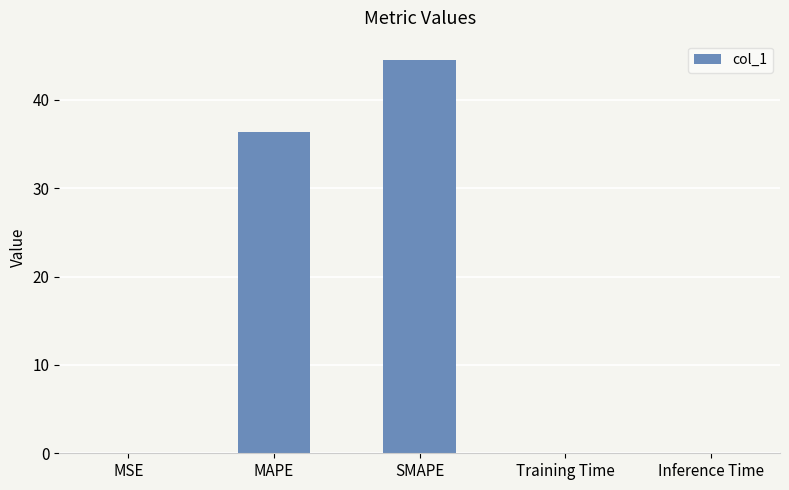

The value at SMAPE is 44.5. True or false?

True